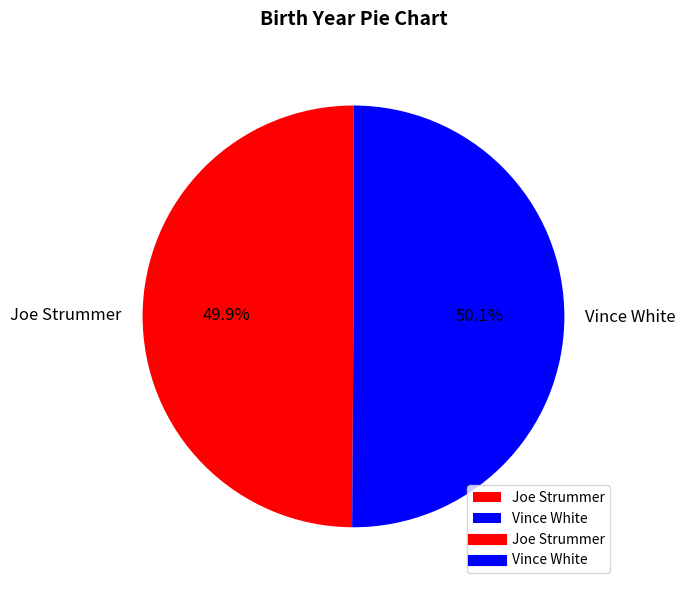

What percentage is the Joe Strummer slice, to the nearest percent?

50%